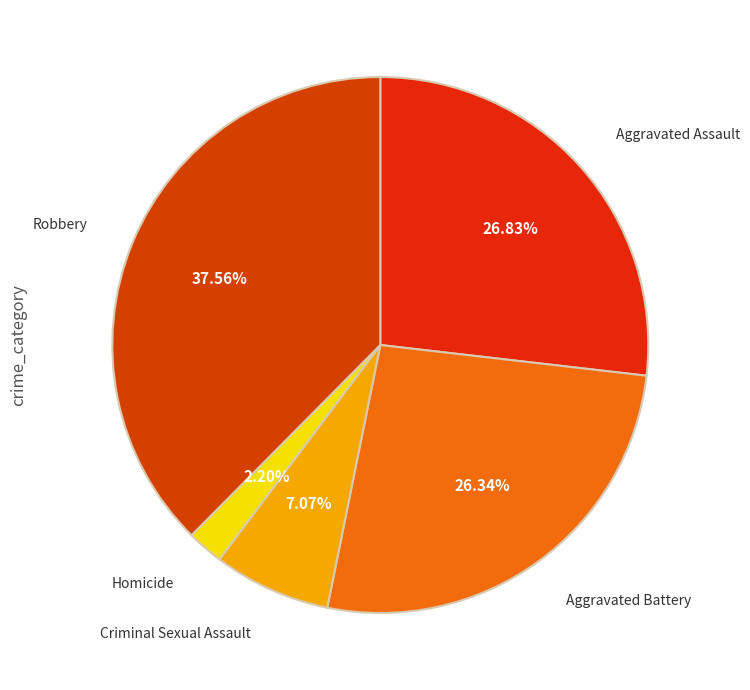

The Robbery slice represents 38% of the pie. True or false?

True